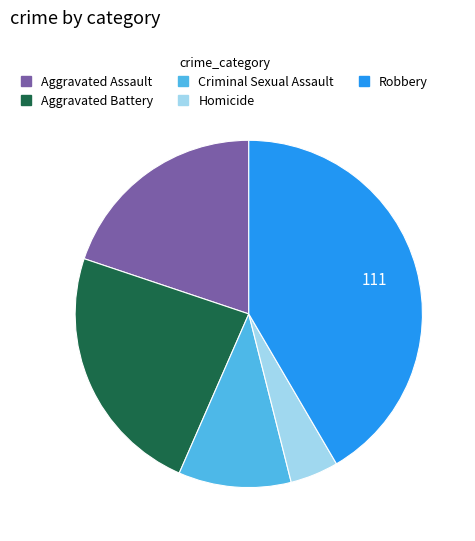

Combined, do Aggravated Battery and Homicide account for over 50%?

No